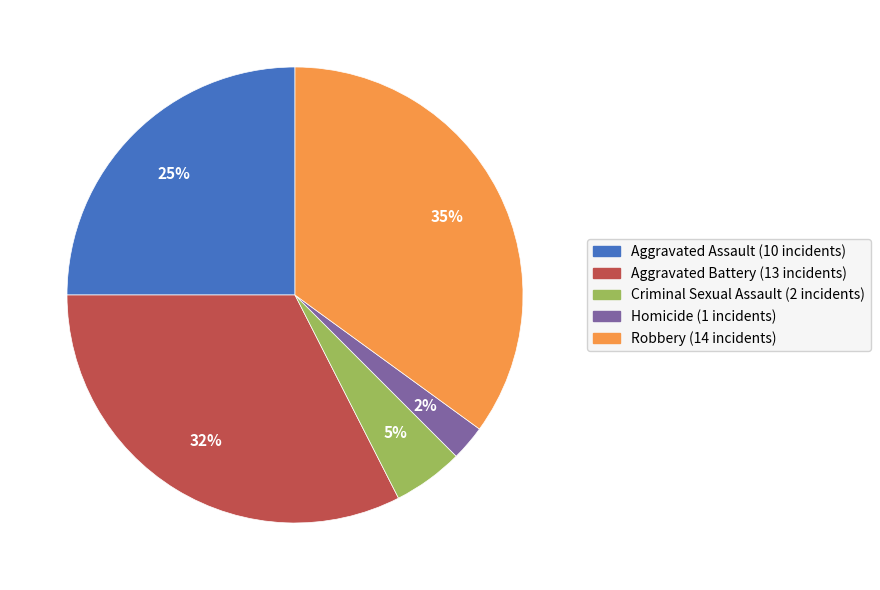

Do Aggravated Assault and Homicide together represent more than half of the pie?

No